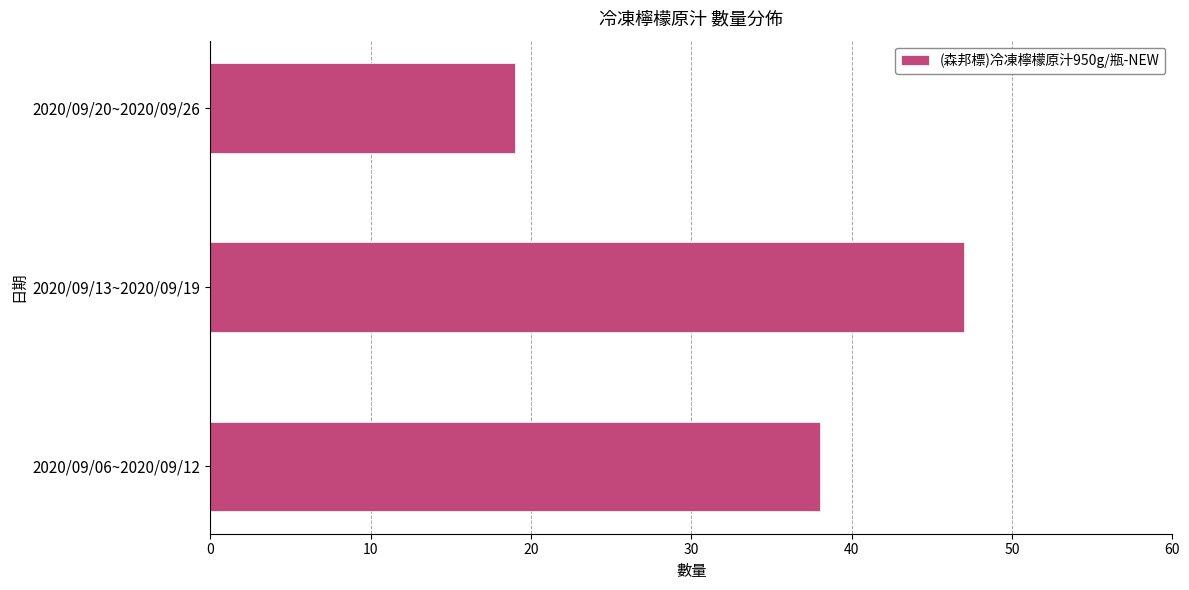

The chart shows a value of 19 at 2020/09/20~2020/09/26. True or false?

True